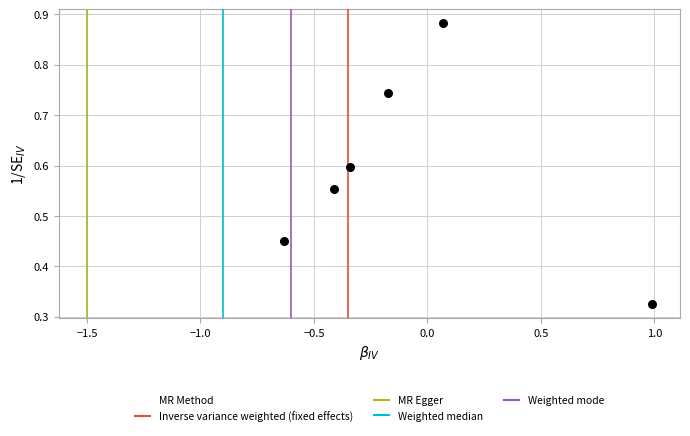

What is the range of X values (max minus min)?

1.6